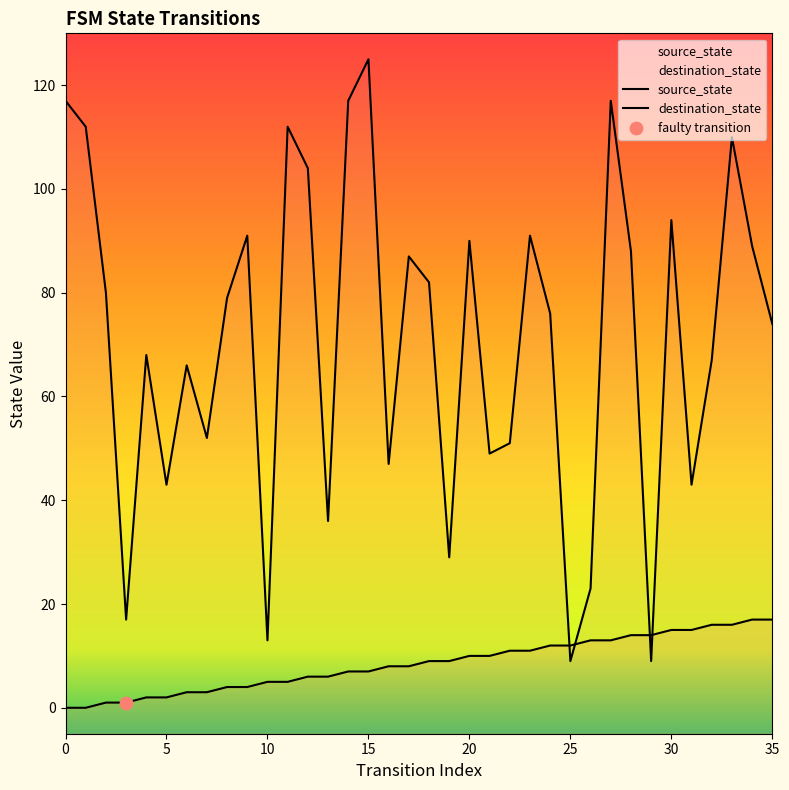

What are all the series names shown in the legend?

source_state, destination_state